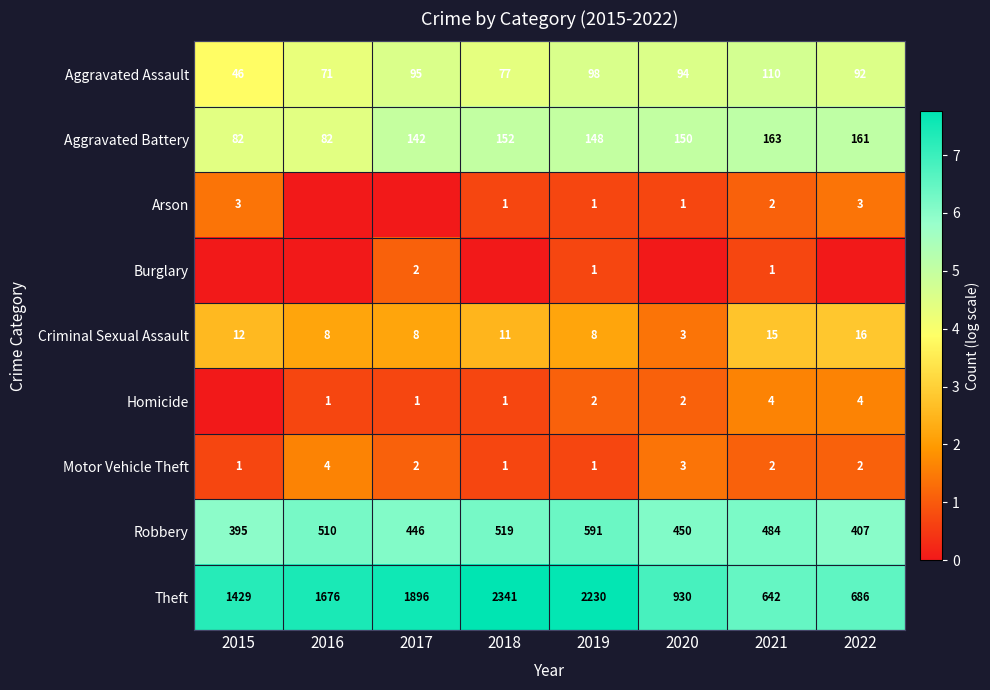

What is the maximum value shown in the chart?

7.8